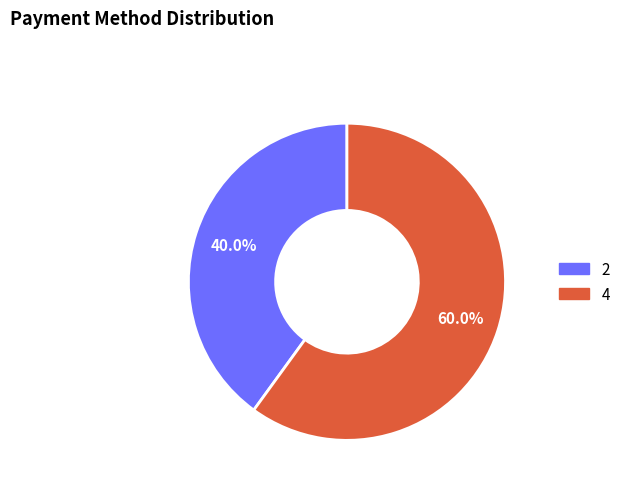

Which slice is the largest?

4